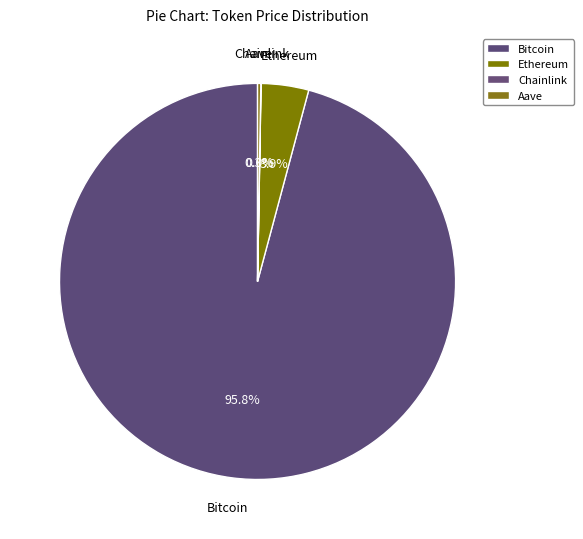

Which slice represents more than half of the pie?

Bitcoin